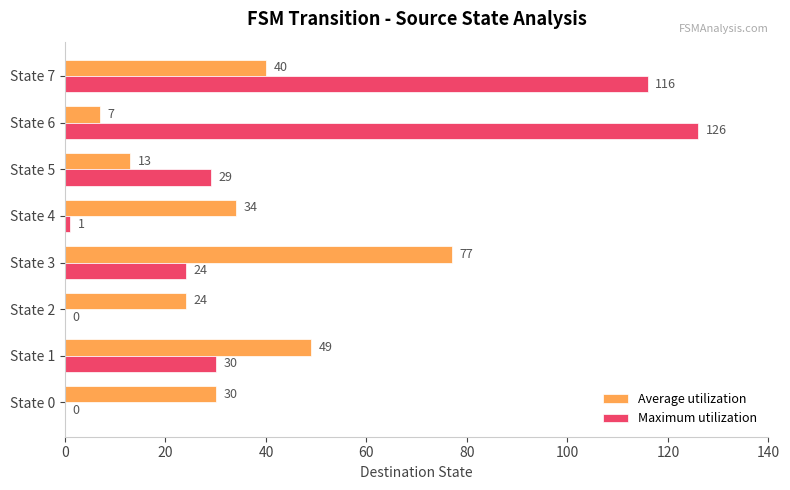

Between State 1 and State 2, which series saw the biggest shift?

Maximum utilization